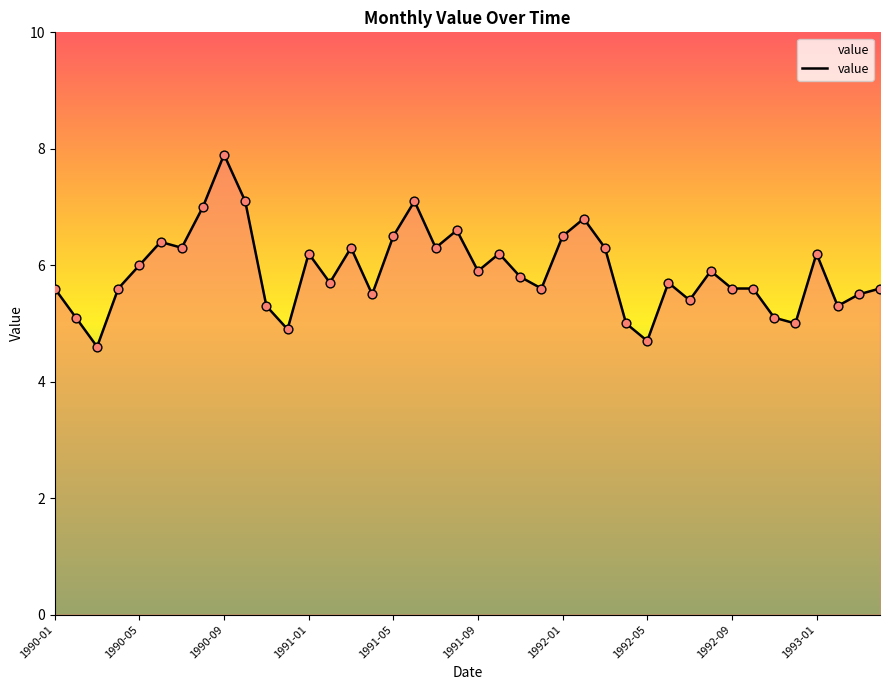

What is the difference between the maximum and minimum values?

3.3